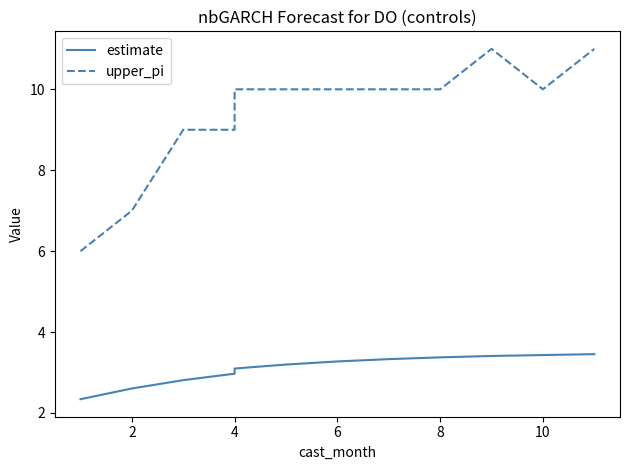

True or false: upper_pi and estimate intersect in this chart.

False